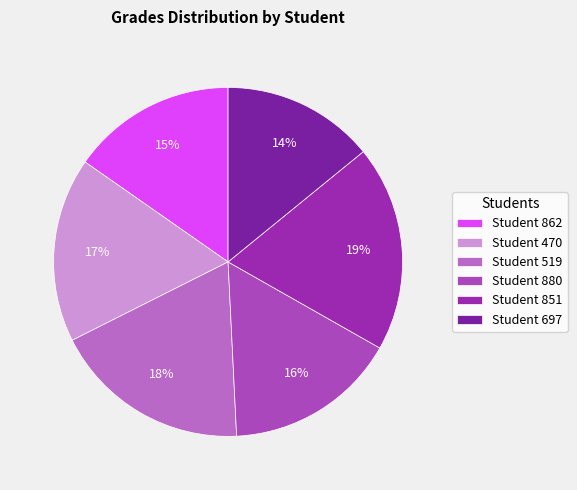

Rank the categories by value from highest to lowest.

Student 851, Student 519, Student 470, Student 880, Student 862, Student 697